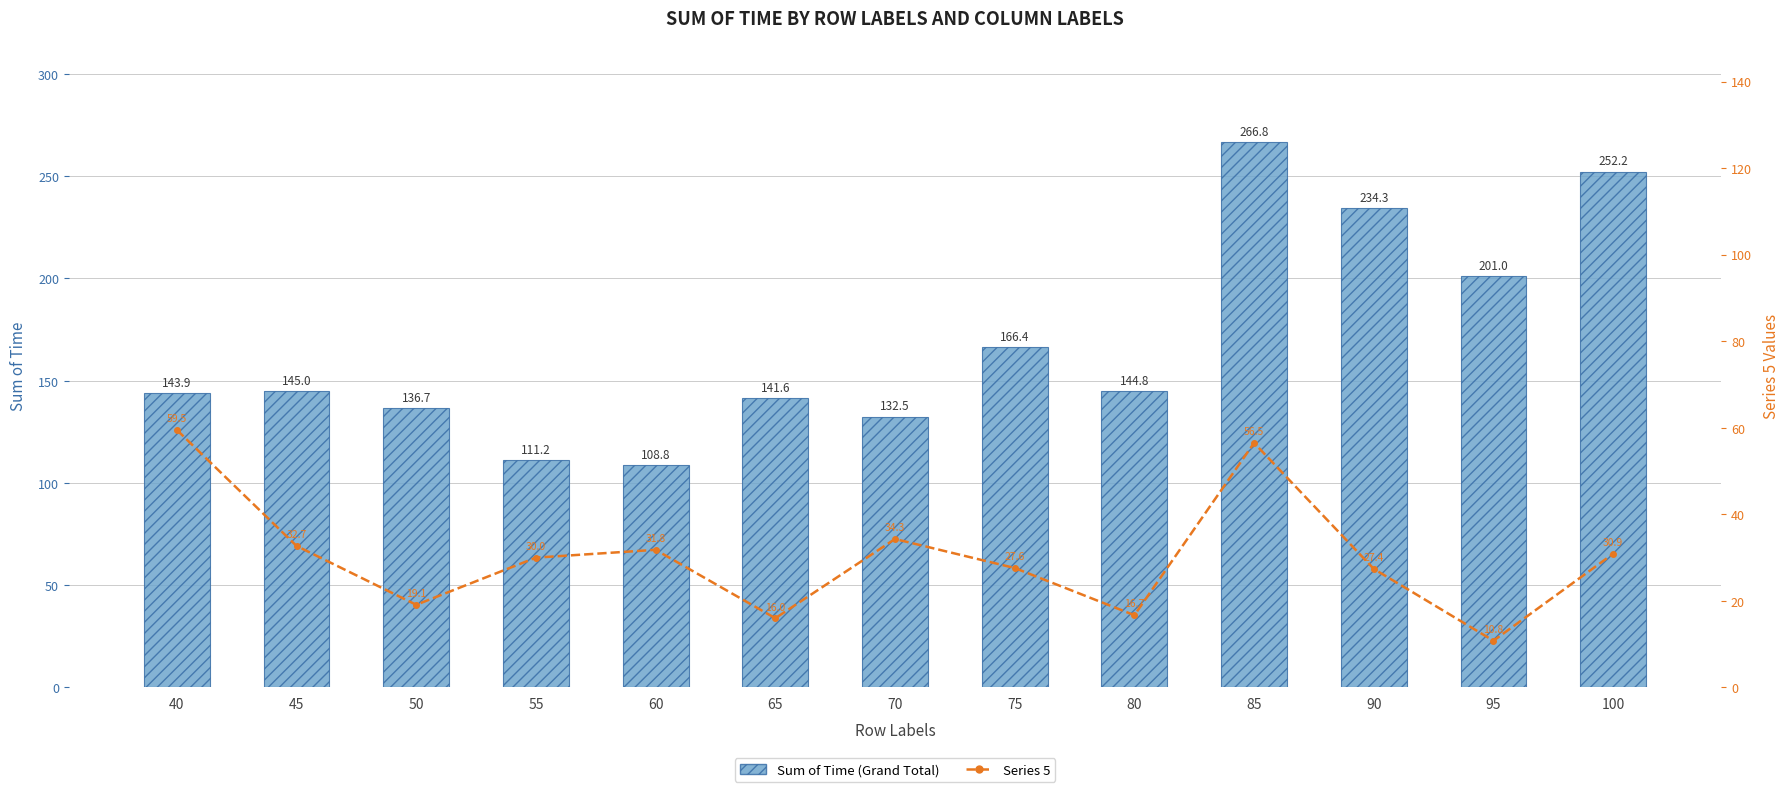

List the series in order of their peak value, highest first.

Sum of Time (Grand Total), Series 5